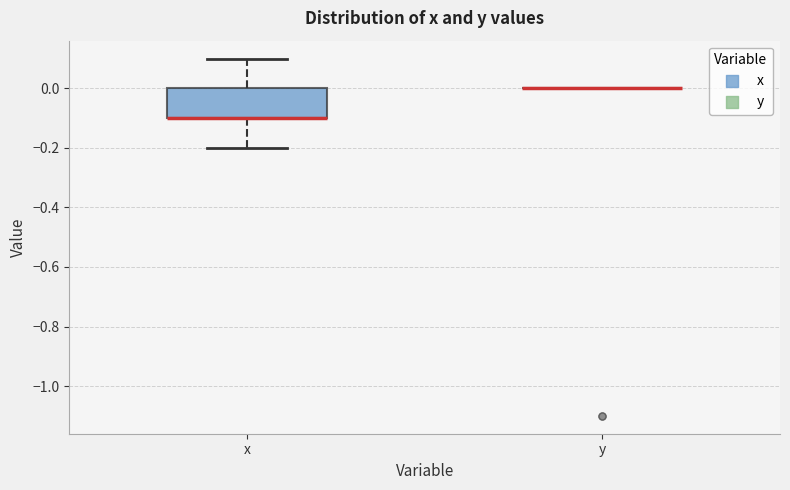

Reading left to right, read every box against the y-axis: the position of its median line, the range the box covers, and the ends of its whiskers. The values are not printed on the chart, so give them approximately, as read against the axis.

x: median -0.1 (drawn on the box's lower edge), box -0.1 to 0.0, whiskers -0.2 to 0.1
y: box collapsed to a line at 0.0, whiskers 0.0 to 0.0